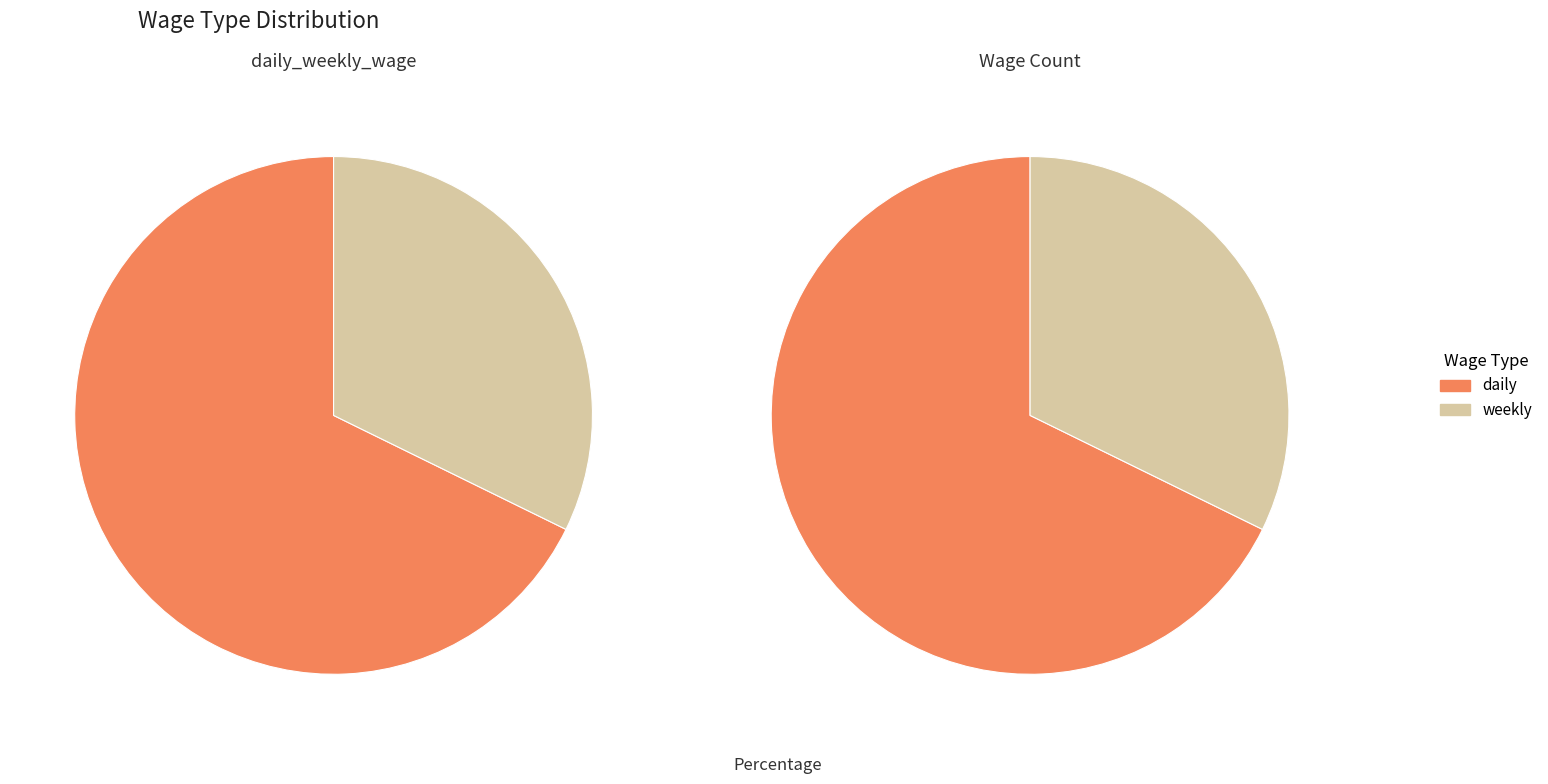

What portion of the pie excludes weekly?

67.7%